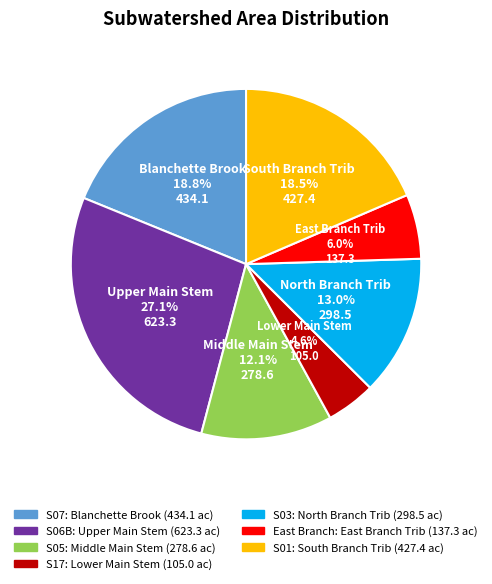

Does any single category account for the majority?

No